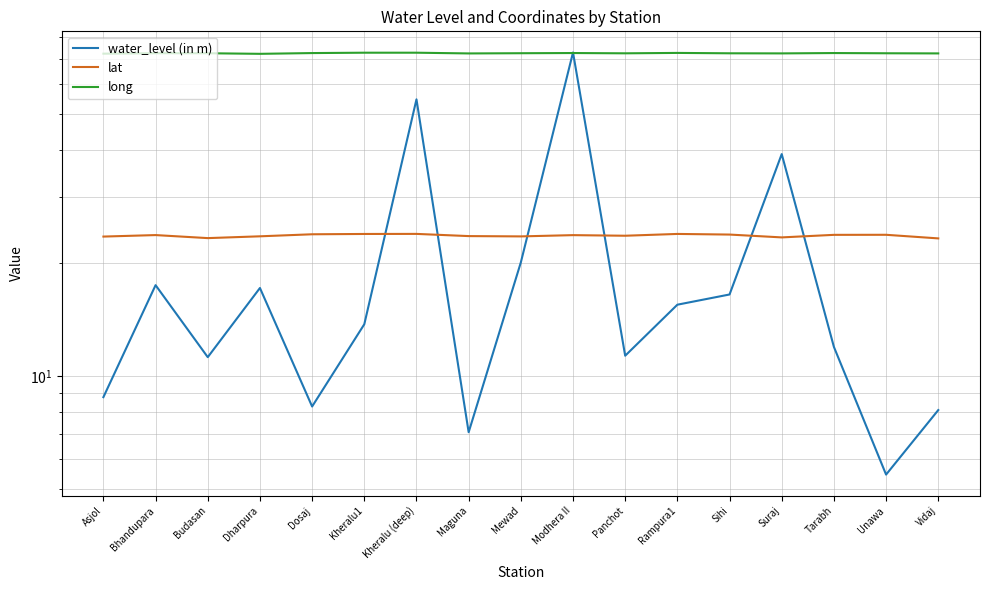

What is the difference between the second highest and minimum values in the long series?

0.5